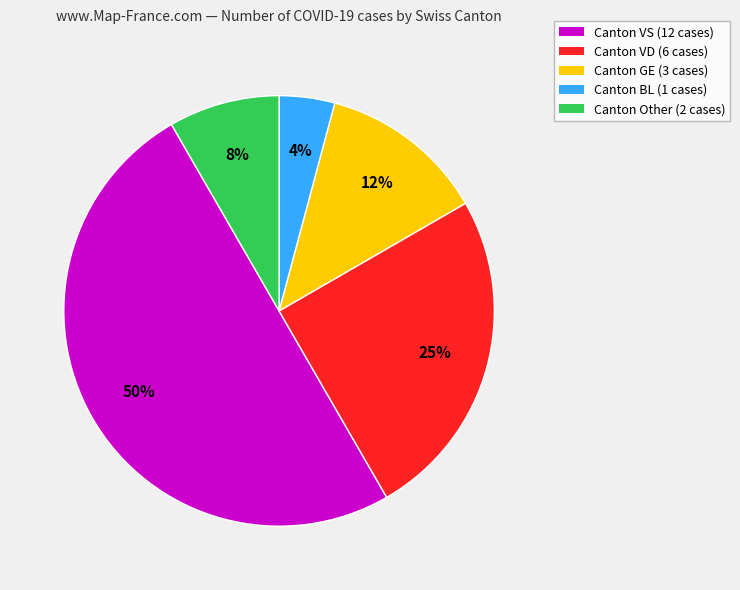

Which has a higher value, Canton GE (3 cases) or Canton VD (6 cases)?

Canton VD (6 cases)